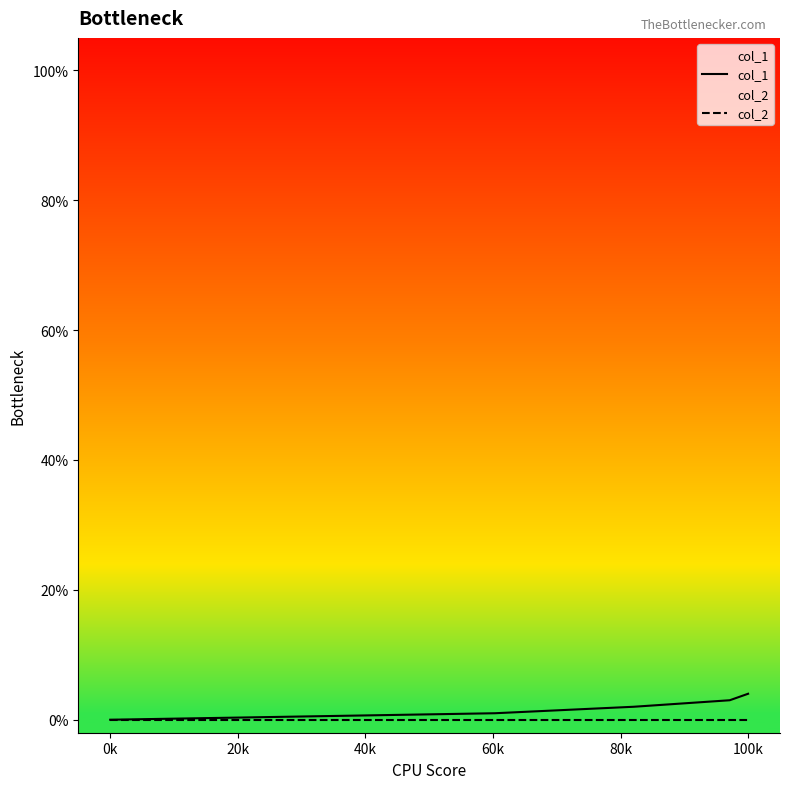

What is the difference between the second highest and second lowest values in the col_1 series?

2